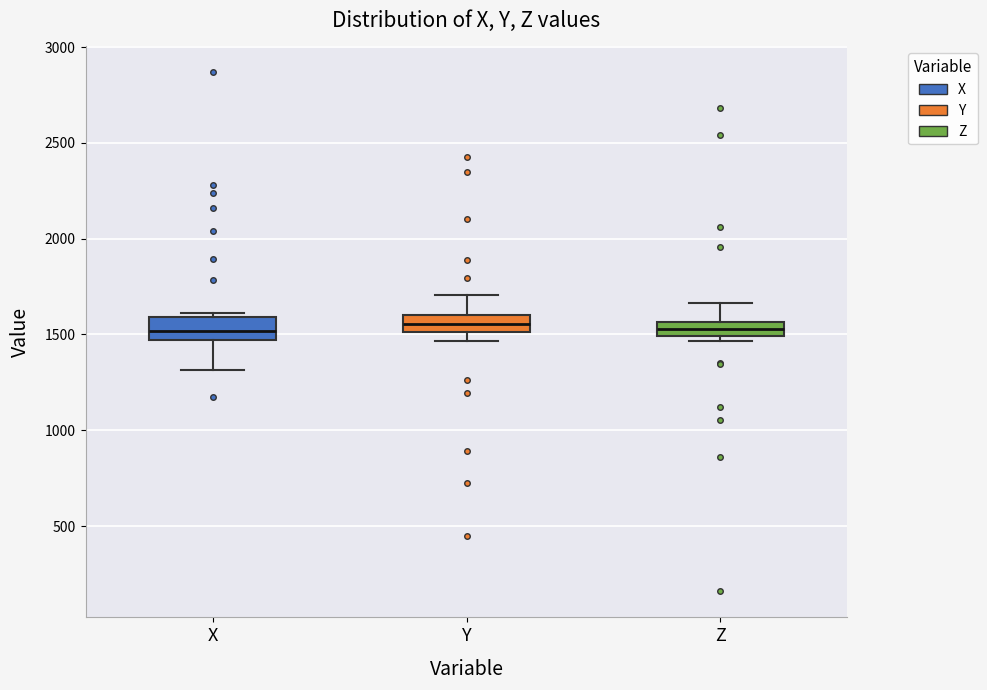

Where is the upper edge of the box for Z on the y-axis? The values are not printed on the chart, so give them approximately, as read against the axis.

1550